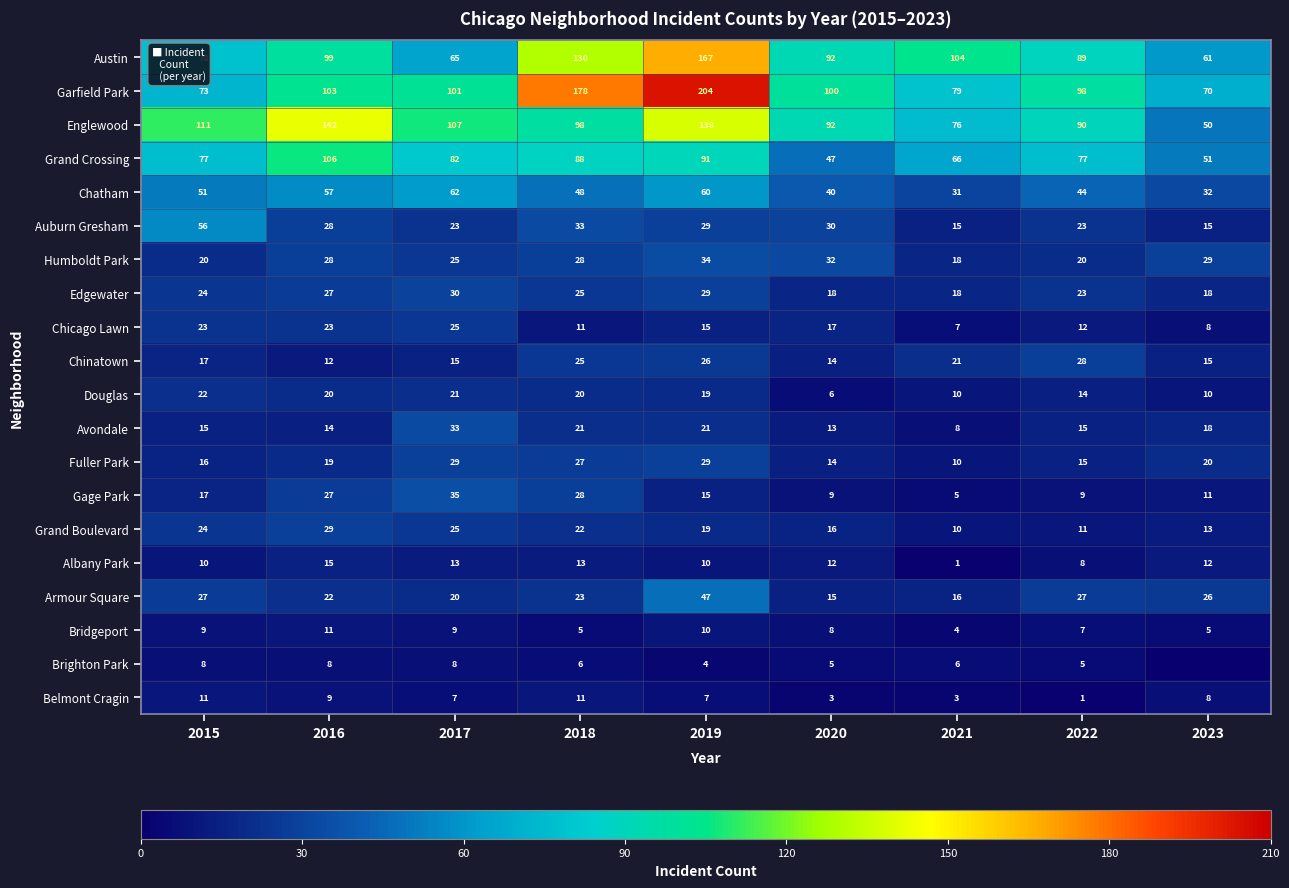

True or false: Grand Boulevard has a value of 20 at 2023.

False